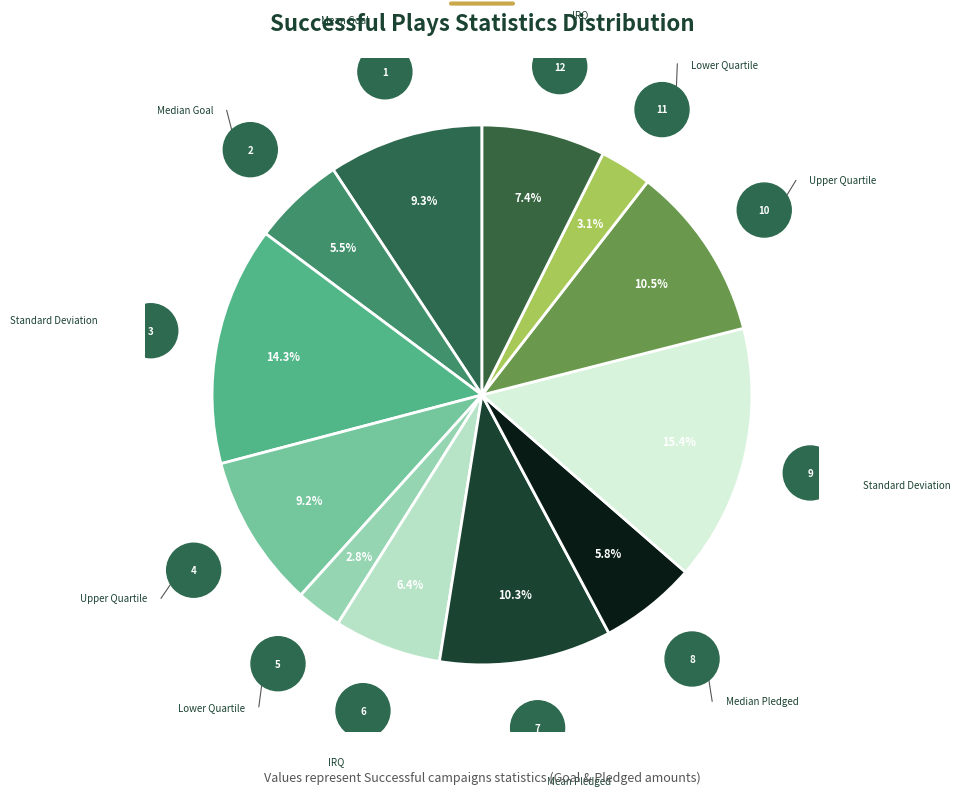

How many slices are in this pie chart?

12